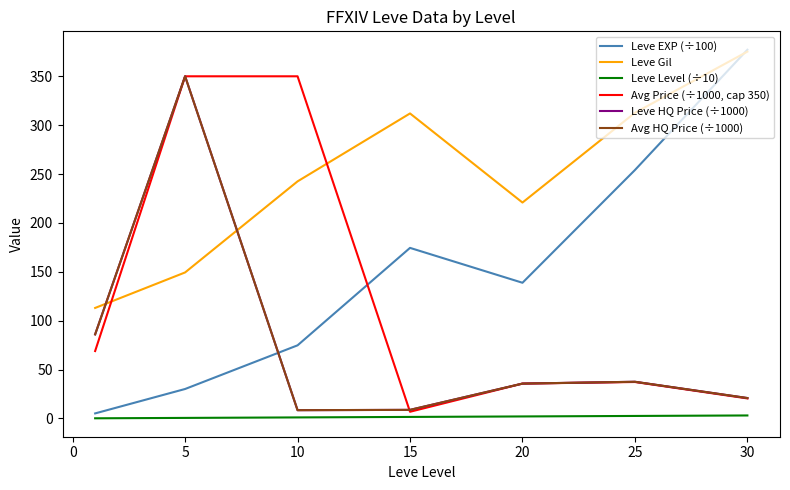

Does the chart display data point markers on the line(s)?

No